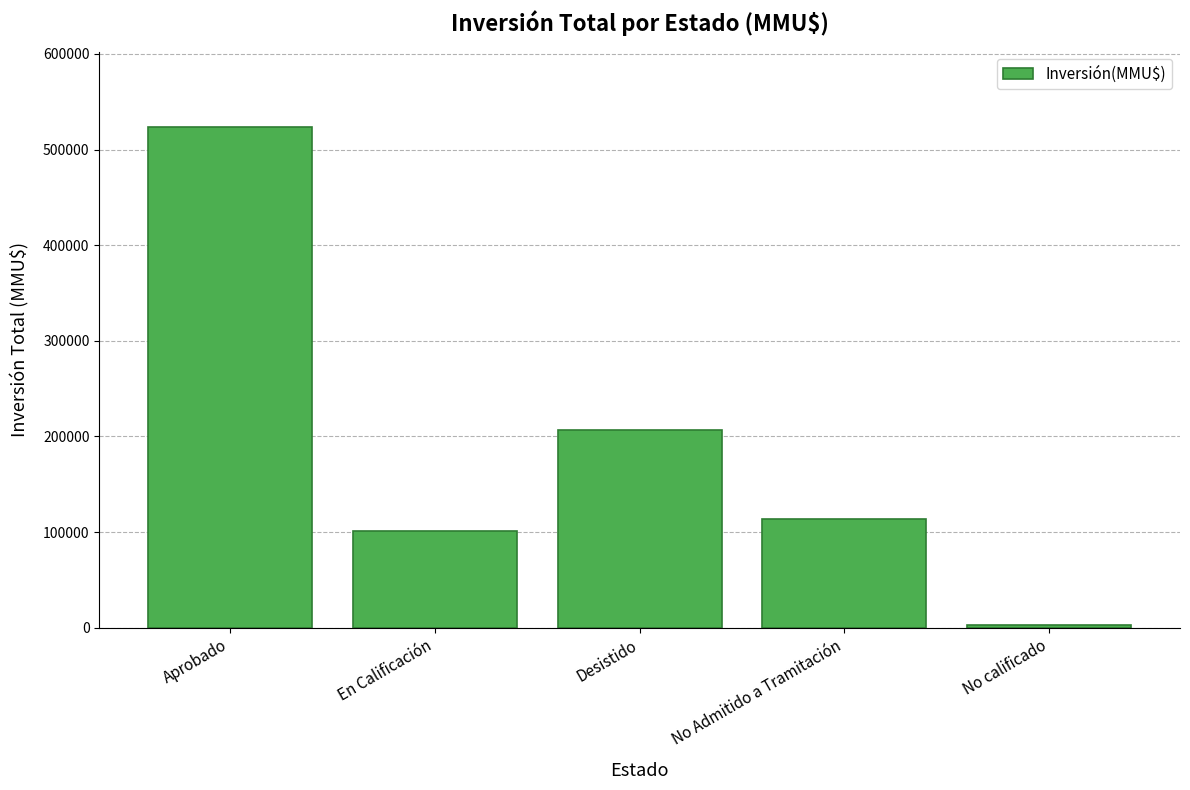

Which has a higher value, Aprobado or No calificado?

Aprobado